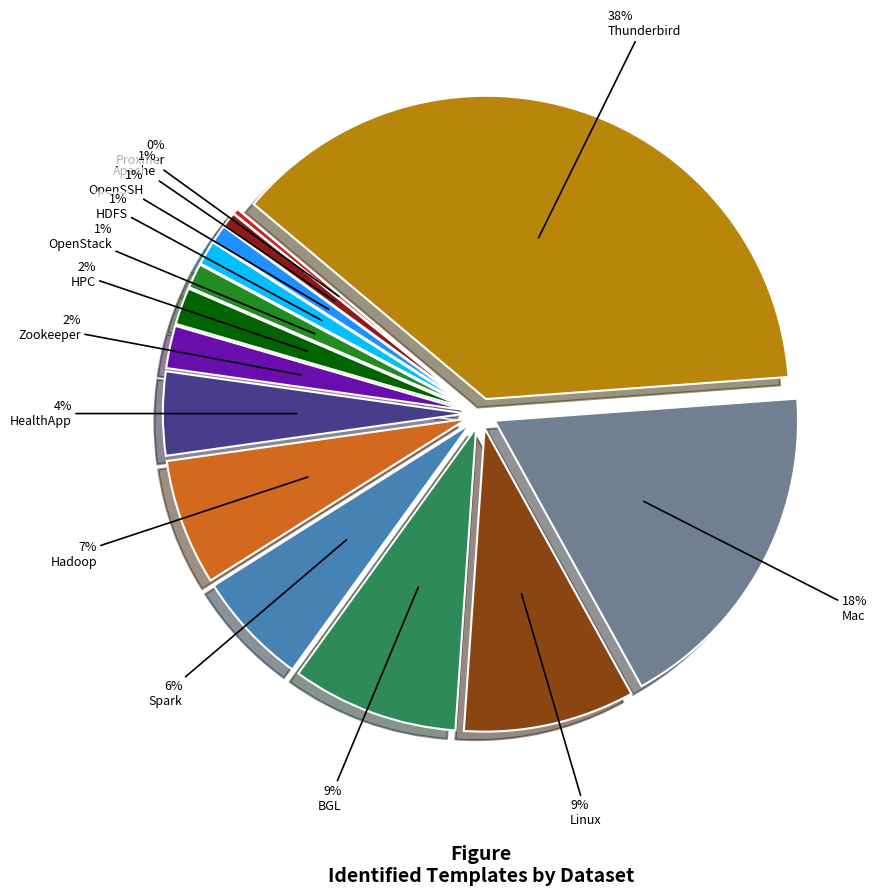

Combined, do OpenStack and Linux account for over 50%?

No